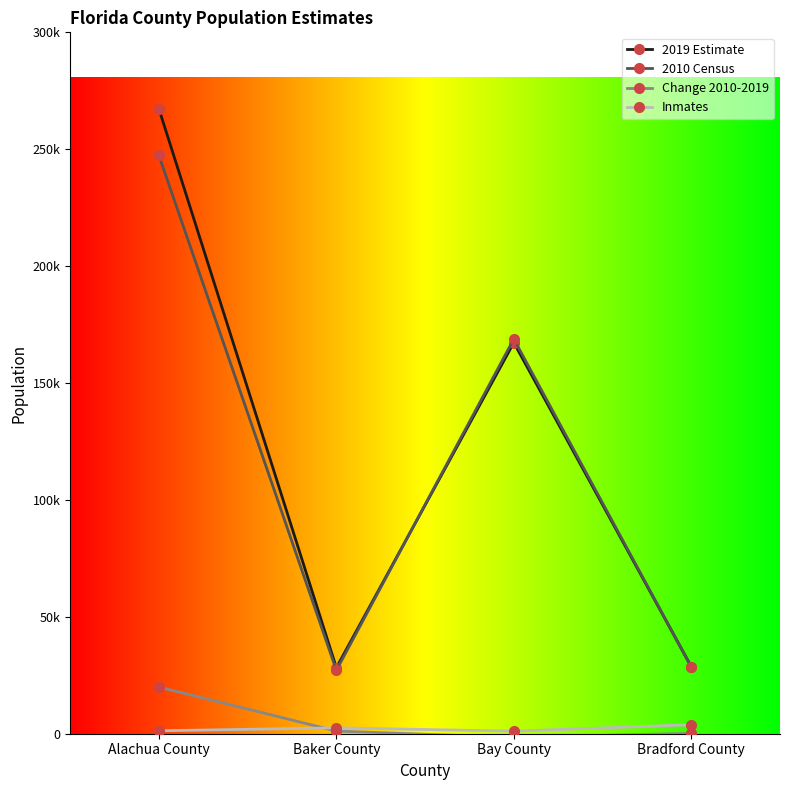

What are all the series names shown in the legend?

2019 Estimate, 2010 Census, Change 2010-2019, Inmates